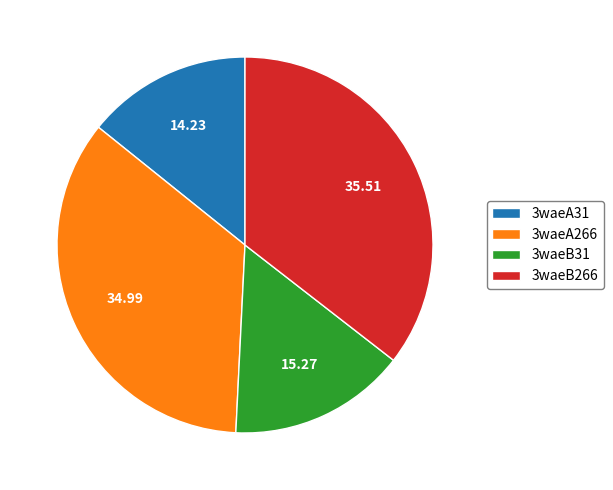

Does 3waeA31 account for over 50% of the chart?

No